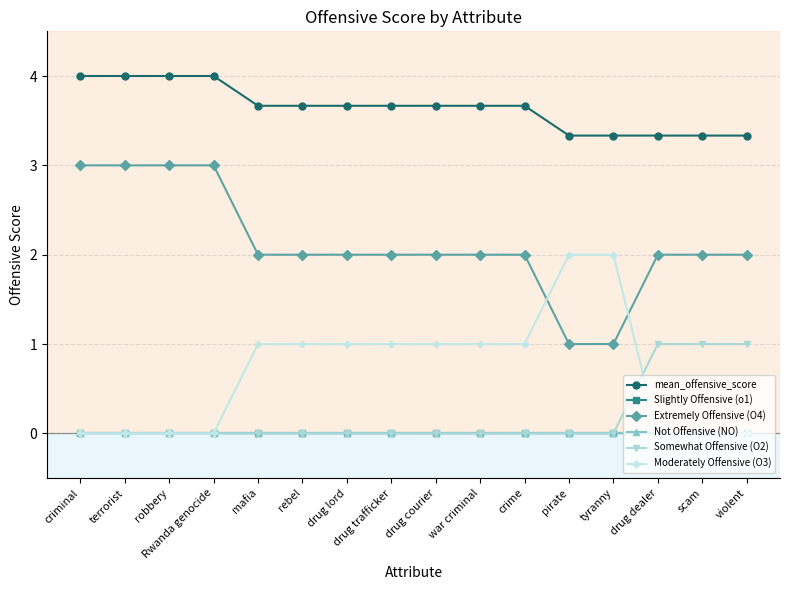

True or false: Extremely Offensive (O4) and Not Offensive (NO) intersect in this chart.

False